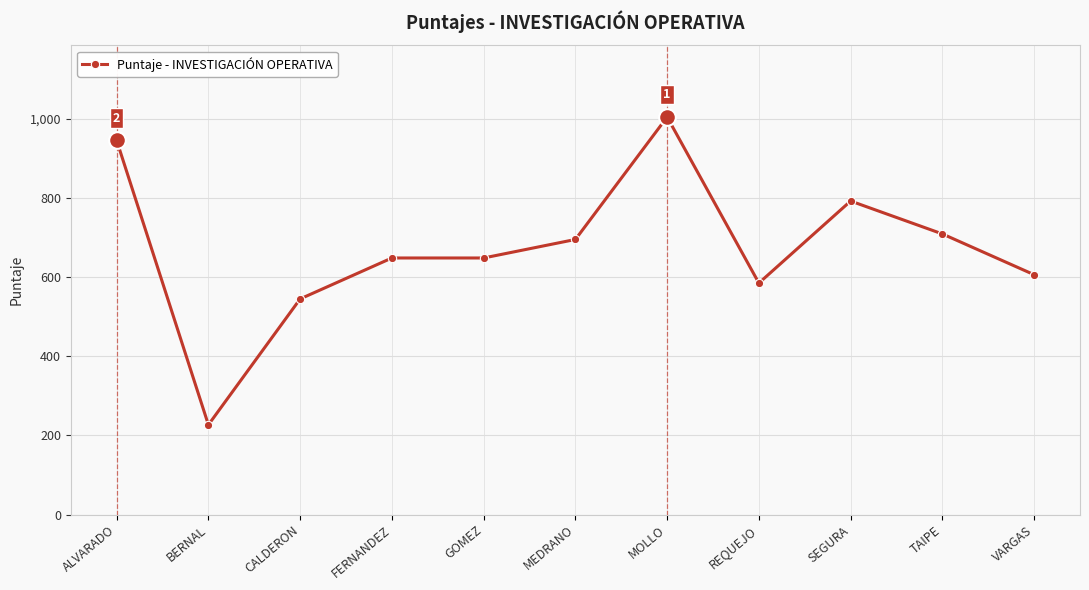

Is it true that the value at FERNANDEZ is 648.0?

True